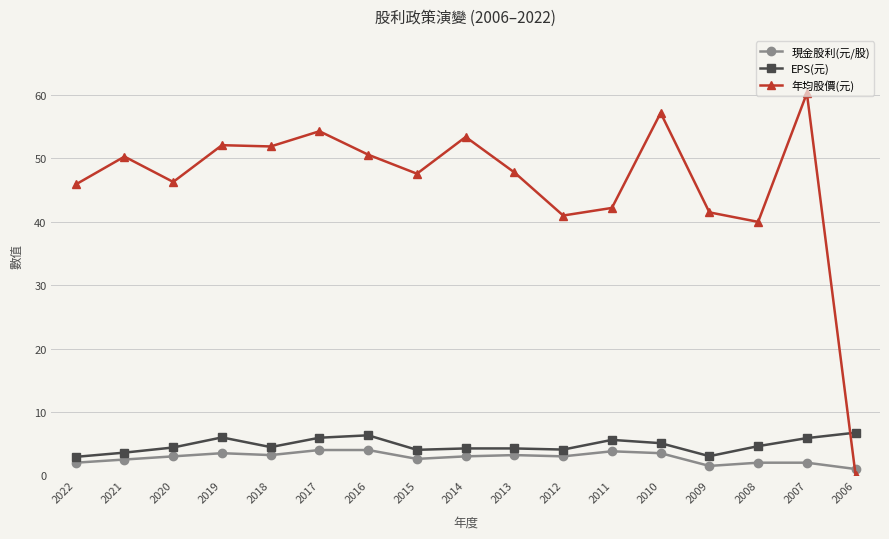

Which has a higher value, 2020 or 2015?

2020